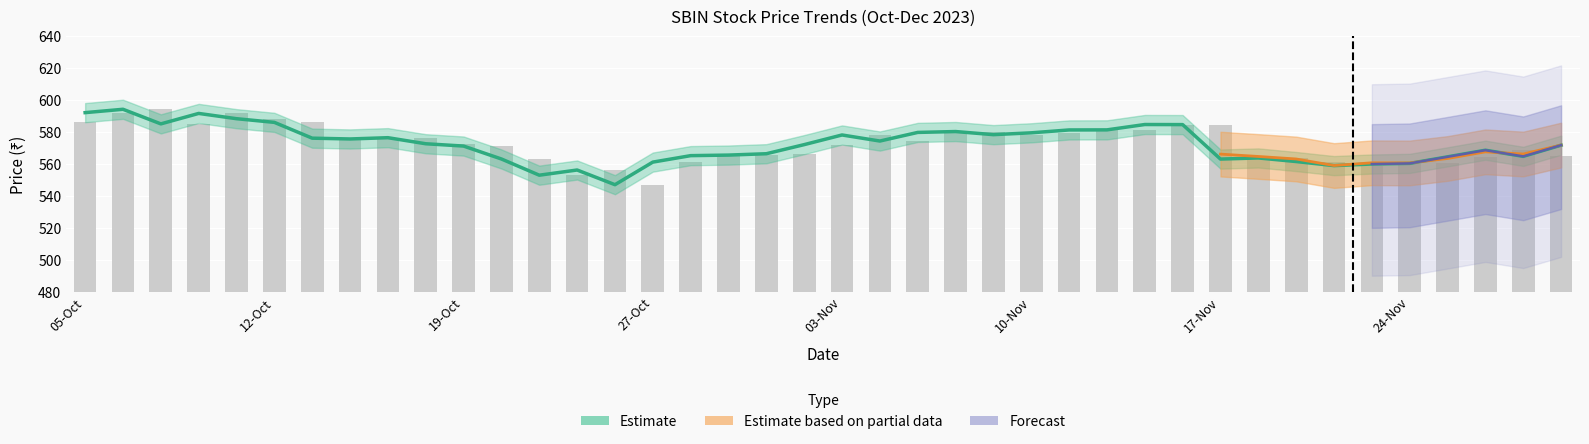

What is the sum of the close_price values at 25 and 27?

1160.8